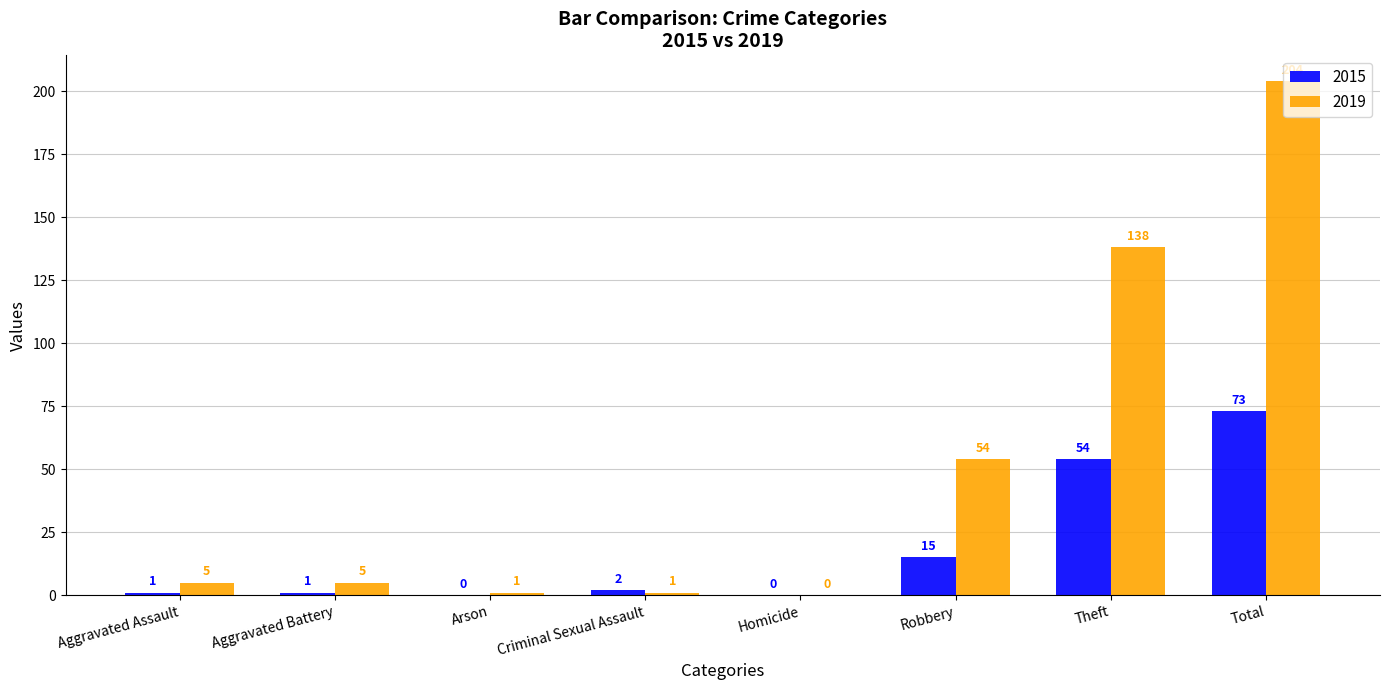

What is the highest value of the 2015 series?

73